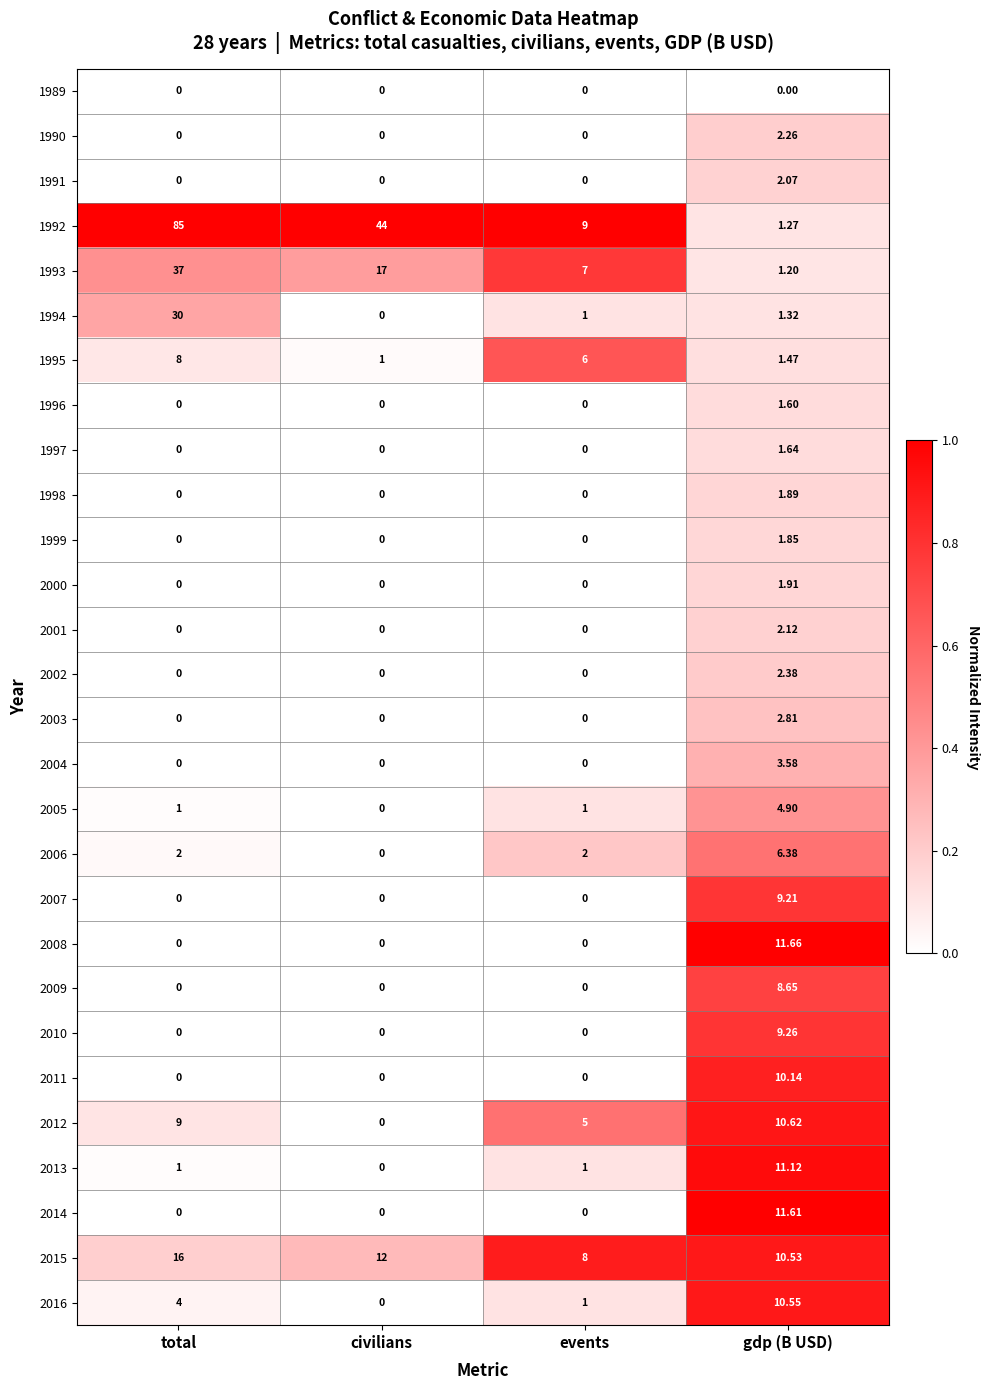

At which category is the sum across all series the highest?

total